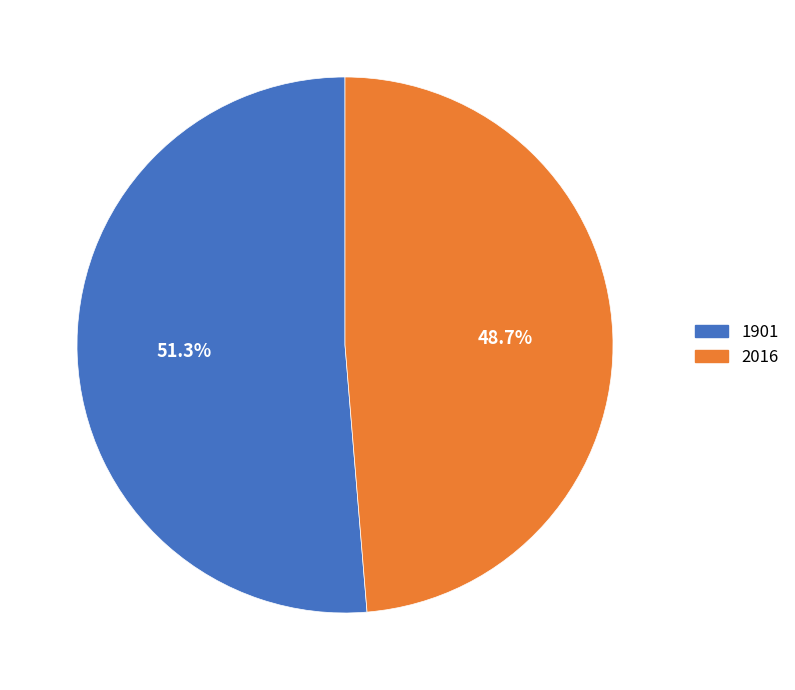

Between 1901 and 2016, which is larger?

1901